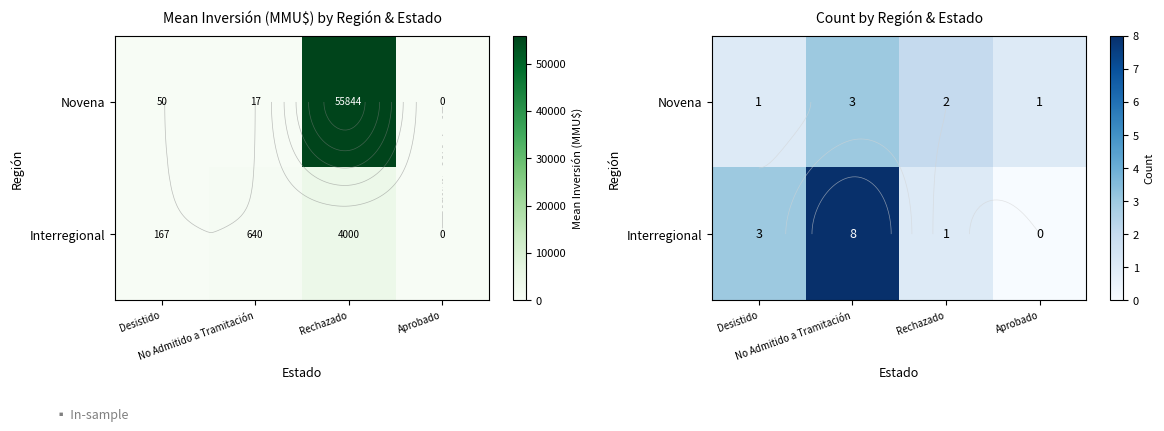

What is the sum of the Interregional values at Rechazado and Aprobado?

1